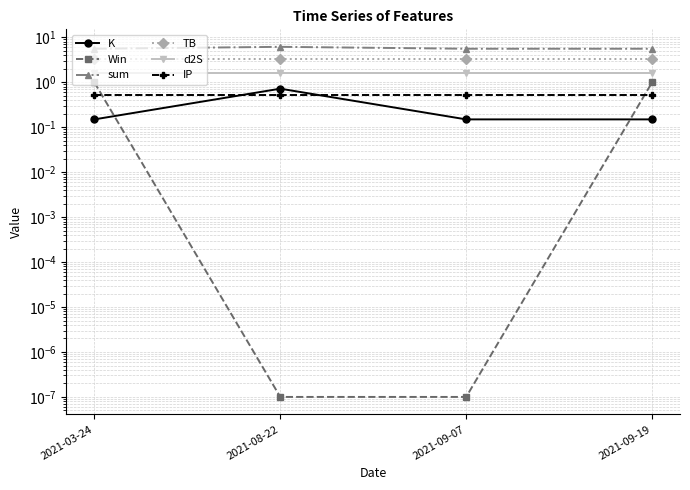

How many lines are shown in the chart?

6